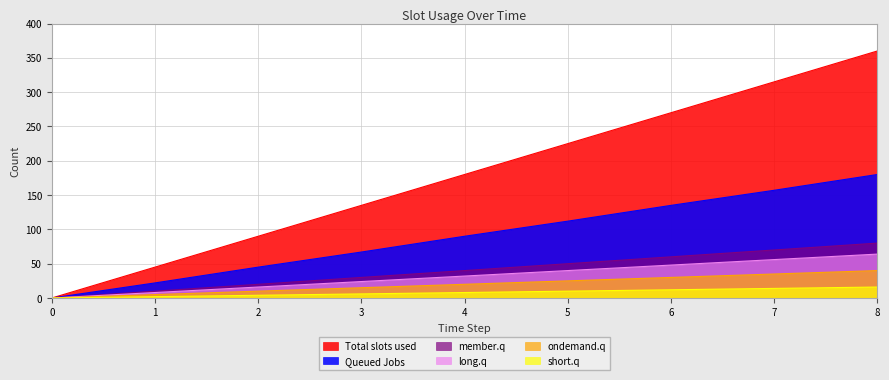

Does the chart display data point markers on the line(s)?

No